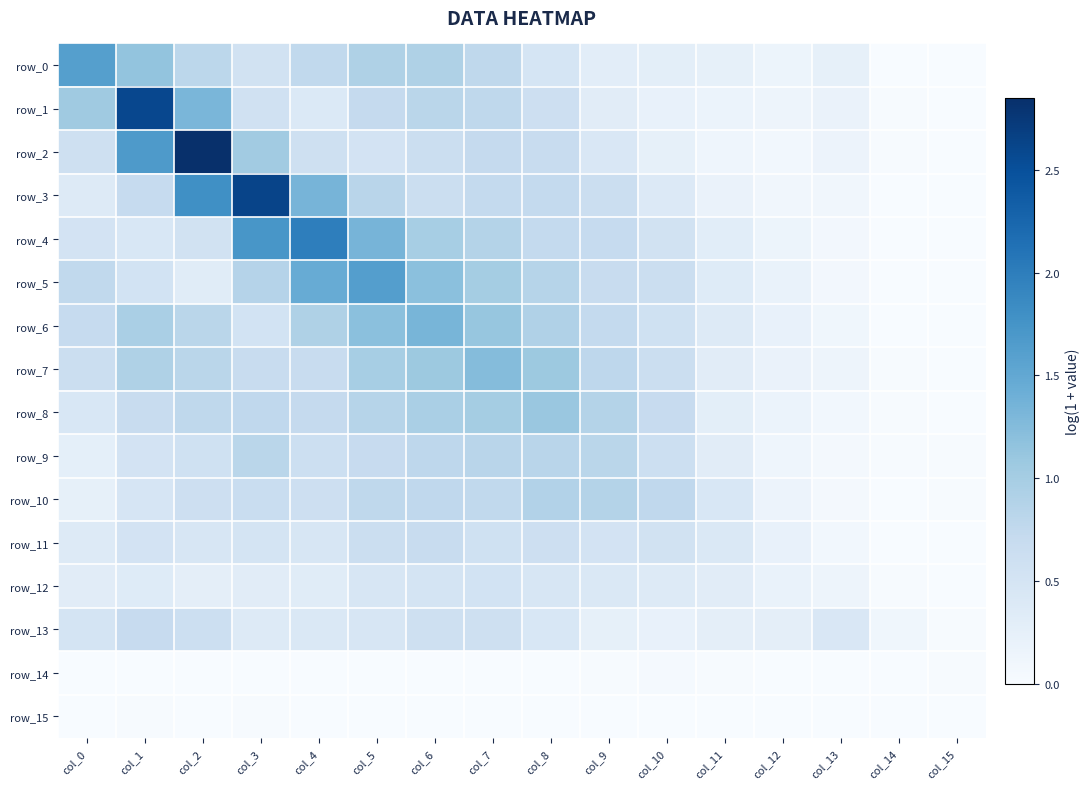

What is the difference between the row_0 values at col_2 and col_9?

0.5